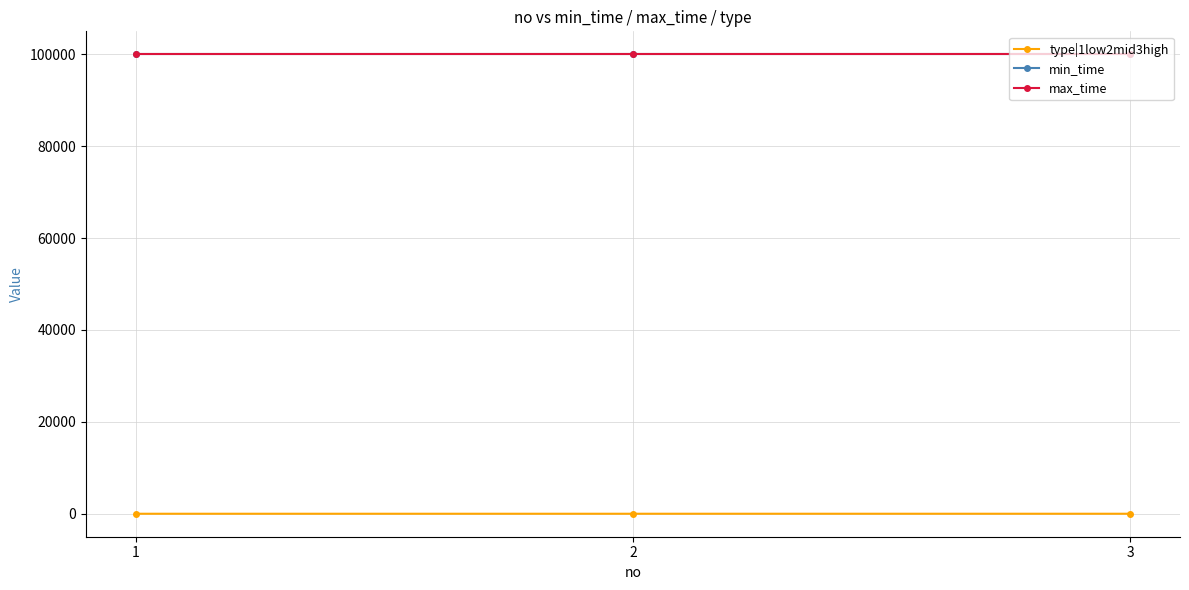

How many values in the type|1low2mid3high series are below 2?

1